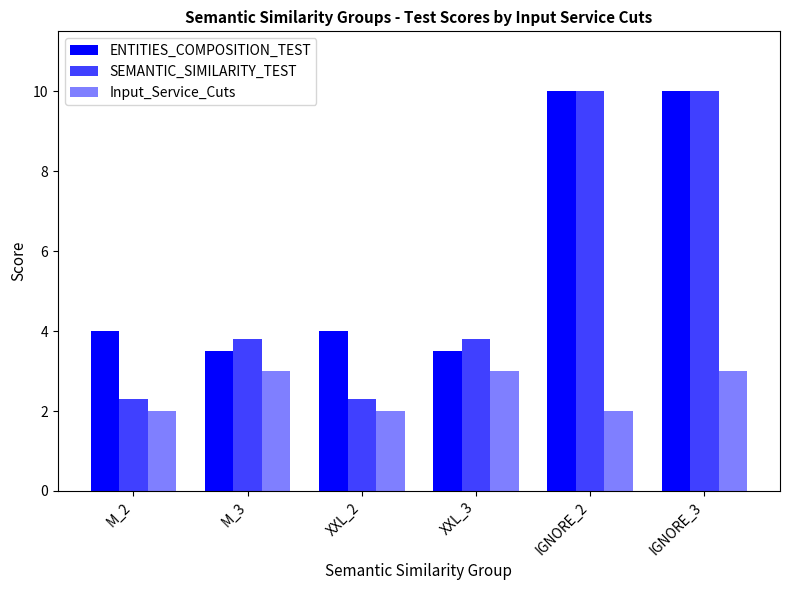

How many categories are shown in the chart?

6